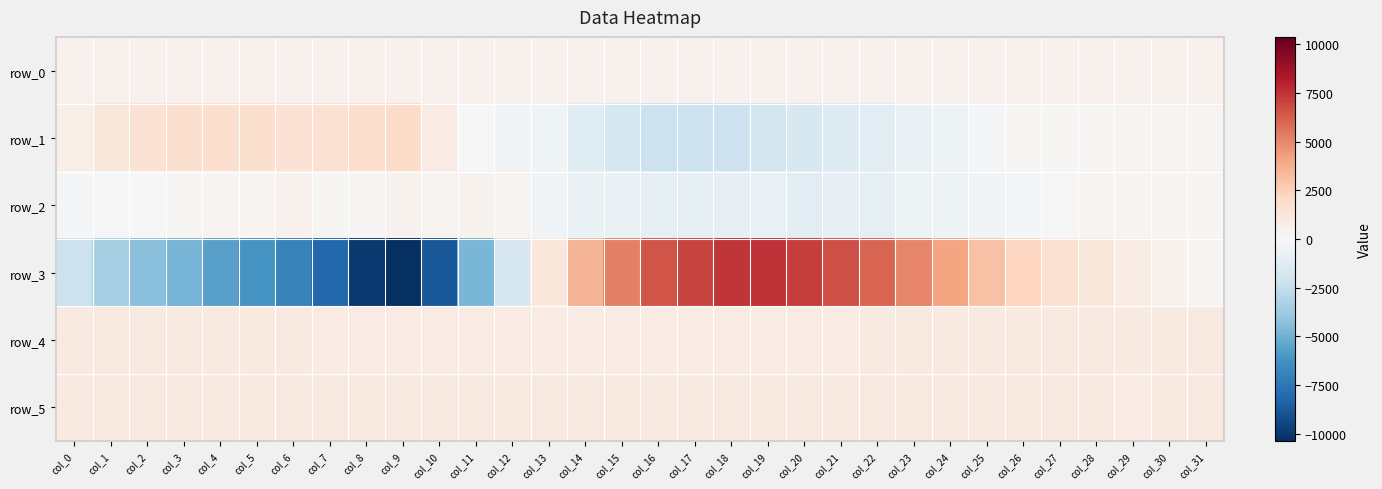

At which category is the sum across all series the highest?

col_19